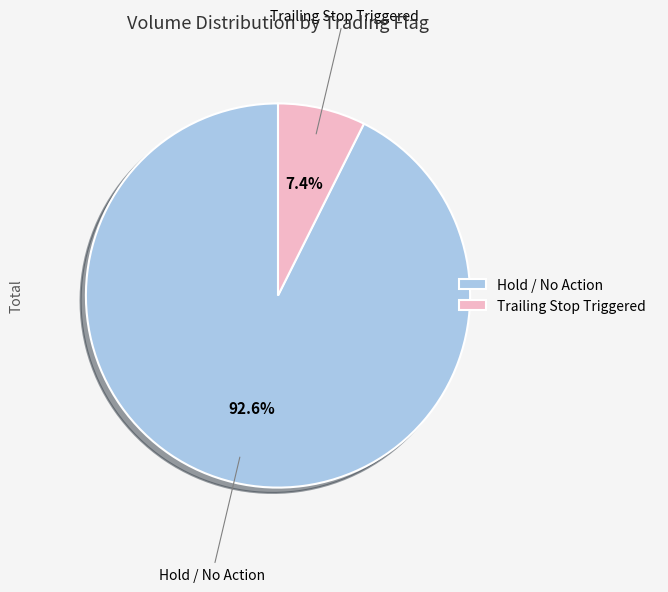

What is the ratio of the value at Hold / No Action to the value at Trailing Stop Triggered?

12.5